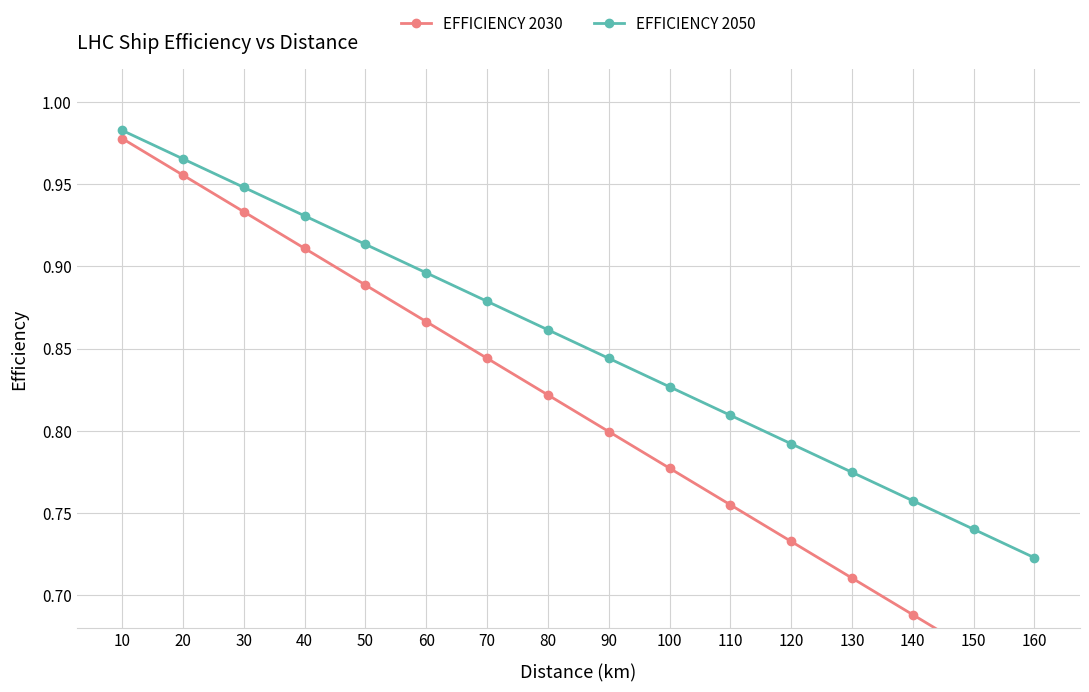

The value of EFFICIENCY 2050 at 70 is 0.6. True or false?

False